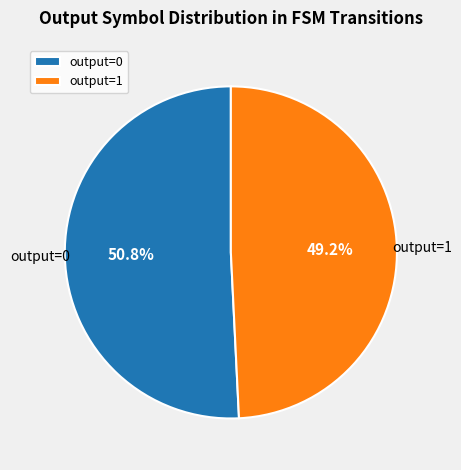

Is output=1 the majority of the pie?

No